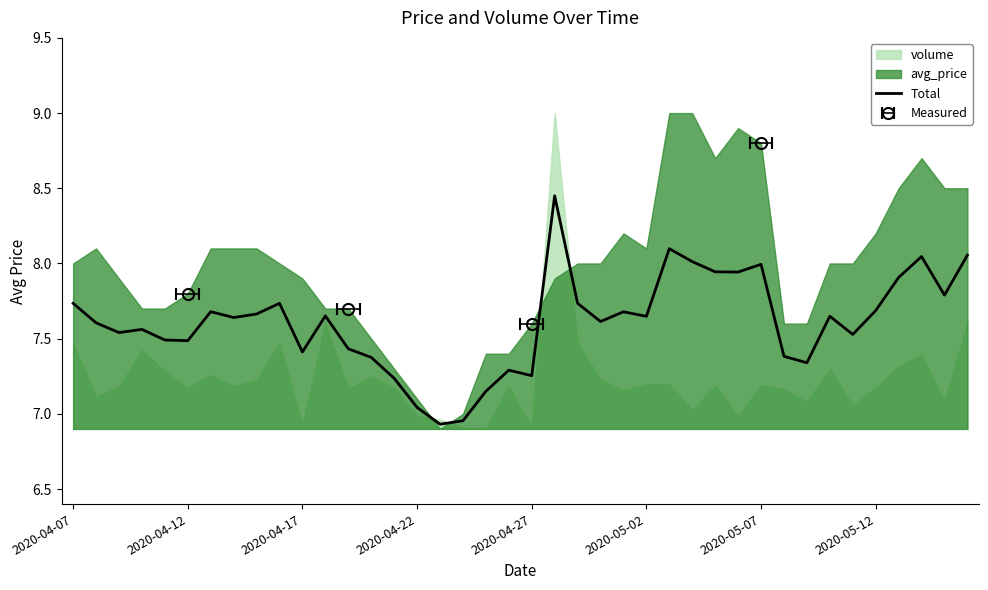

Reading left to right, transcribe all the data shown in this chart.

7.7	7.6	7.5	7.6	7.5	7.5	7.7	7.6	7.7	7.7	7.4	7.7	7.4	7.4	7.2	7.0	6.9	7.0	7.2	7.3	7.3	8.4	7.7	7.6	7.7	7.6	8.1	8.0	7.9	7.9	8.0	7.4	7.3	7.6	7.5	7.7	7.9	8.0	7.8	8.1